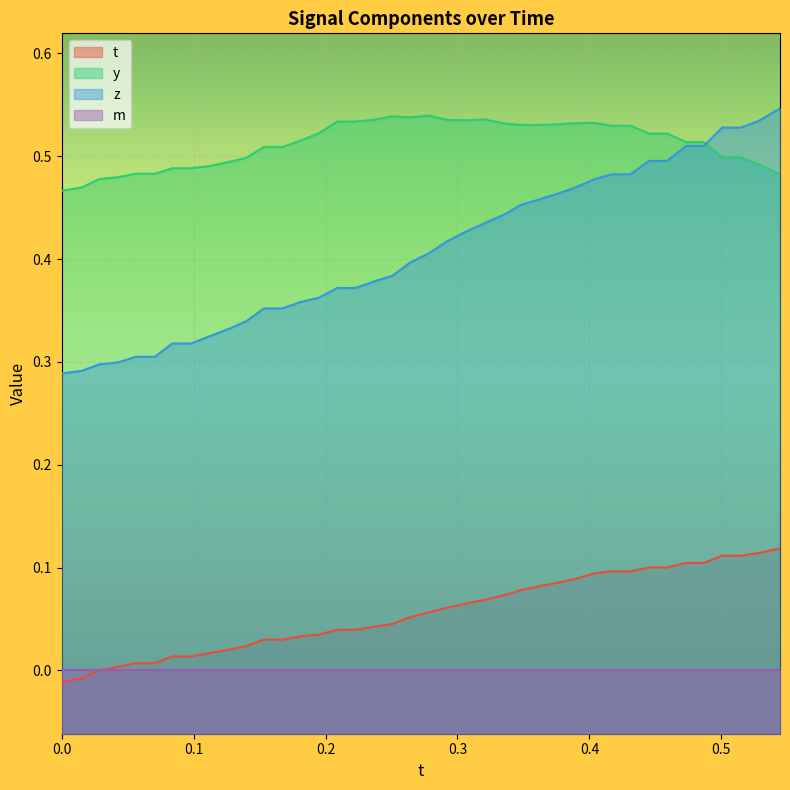

Which series has the largest total across all categories?

y